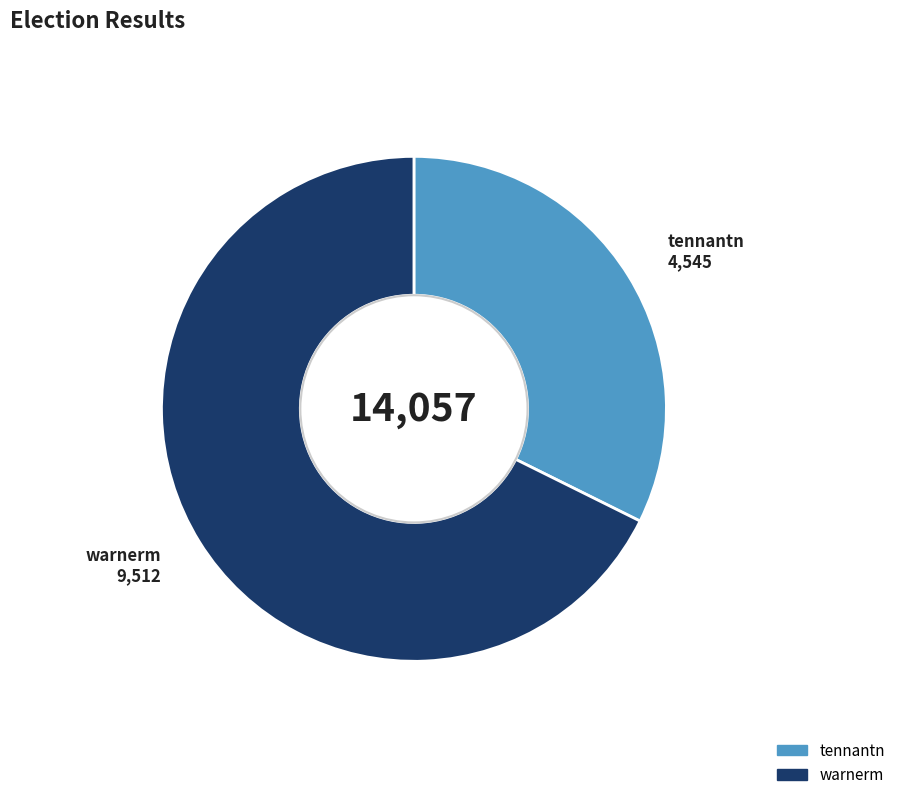

Does any single category account for the majority?

Yes